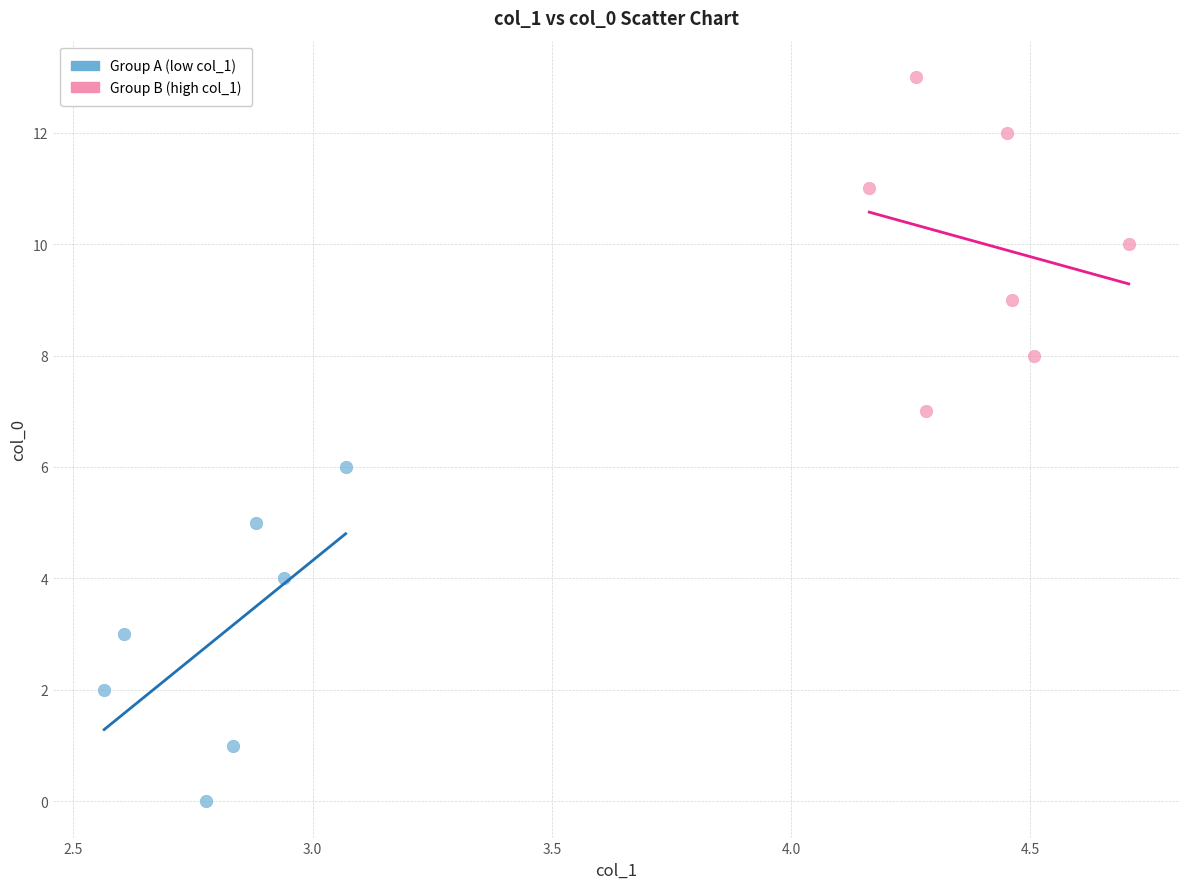

Which series contains the highest Y value?

Group B (high col_1)